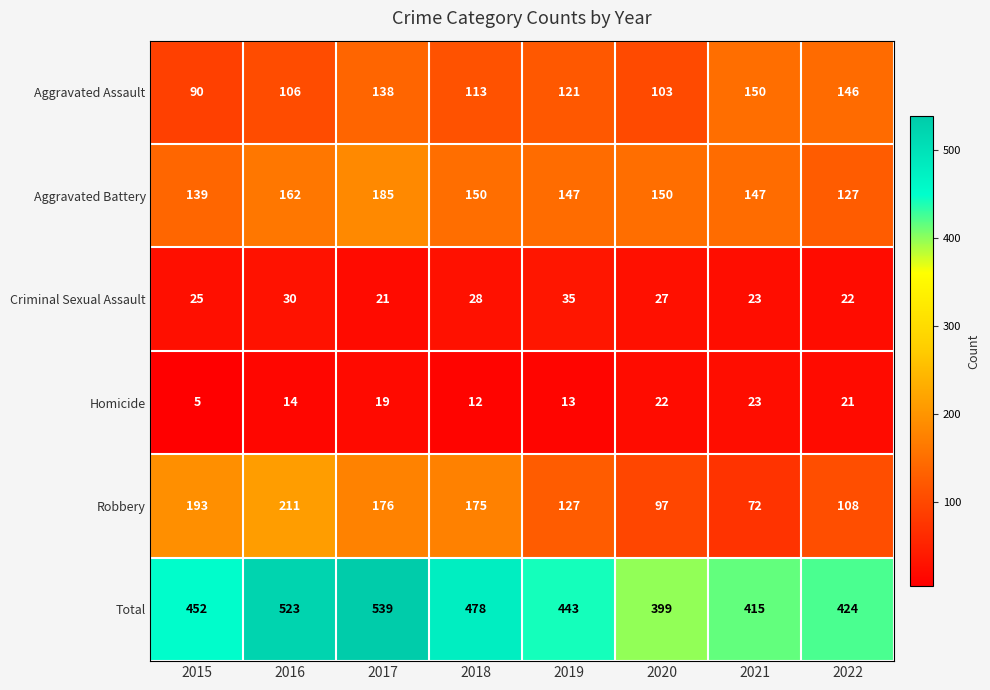

At which label is Criminal Sexual Assault closest to 28?

2018